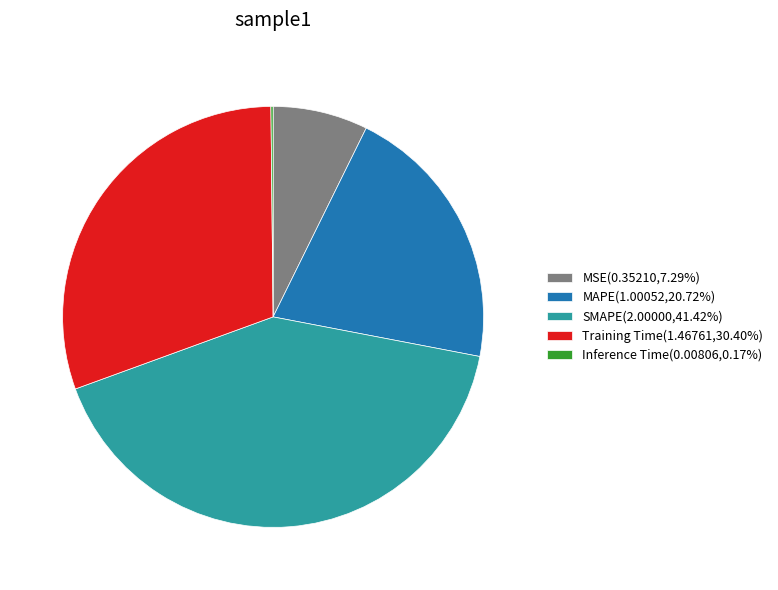

Does MAPE(1.00052,20.72%) represent more than half of the total?

No